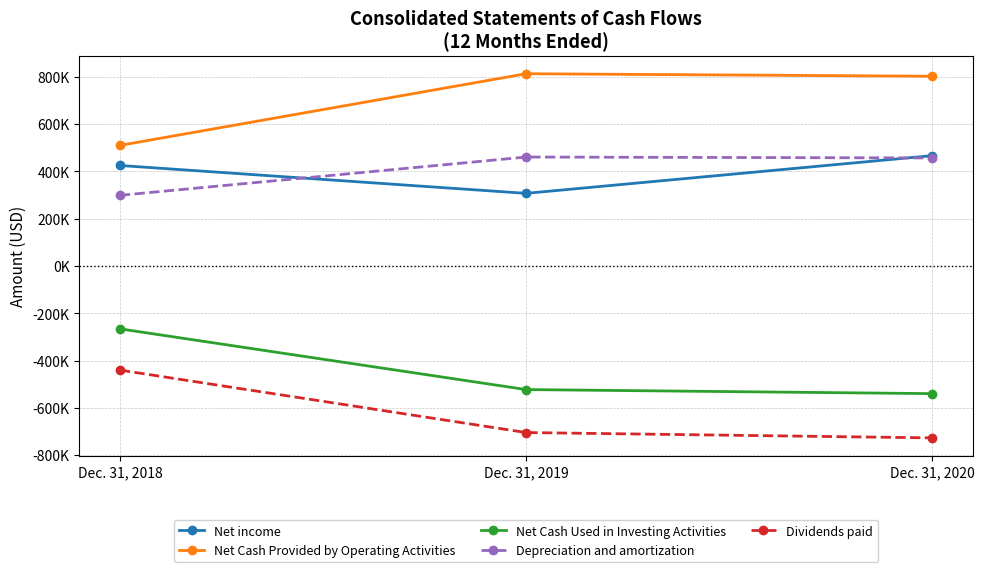

Is this an area chart (filled region under the line)?

No